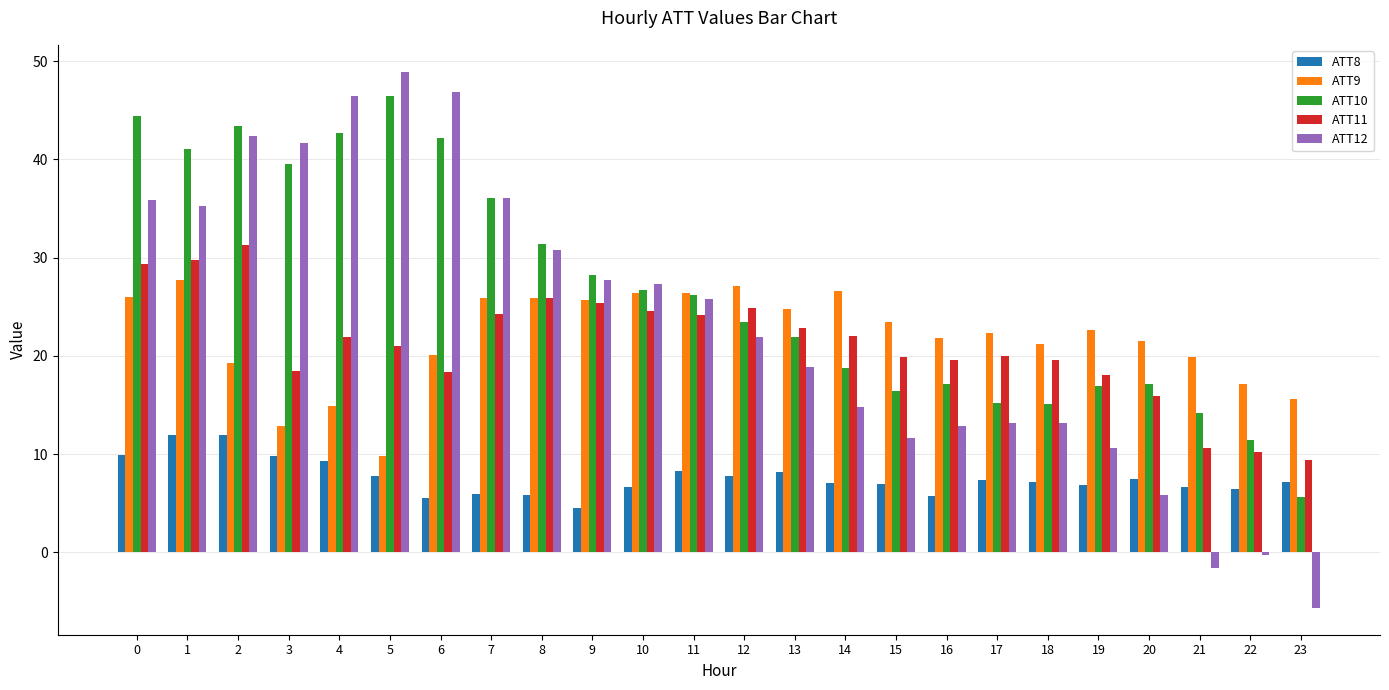

What is the sum of the ATT10 values at 15 and 18?

31.5